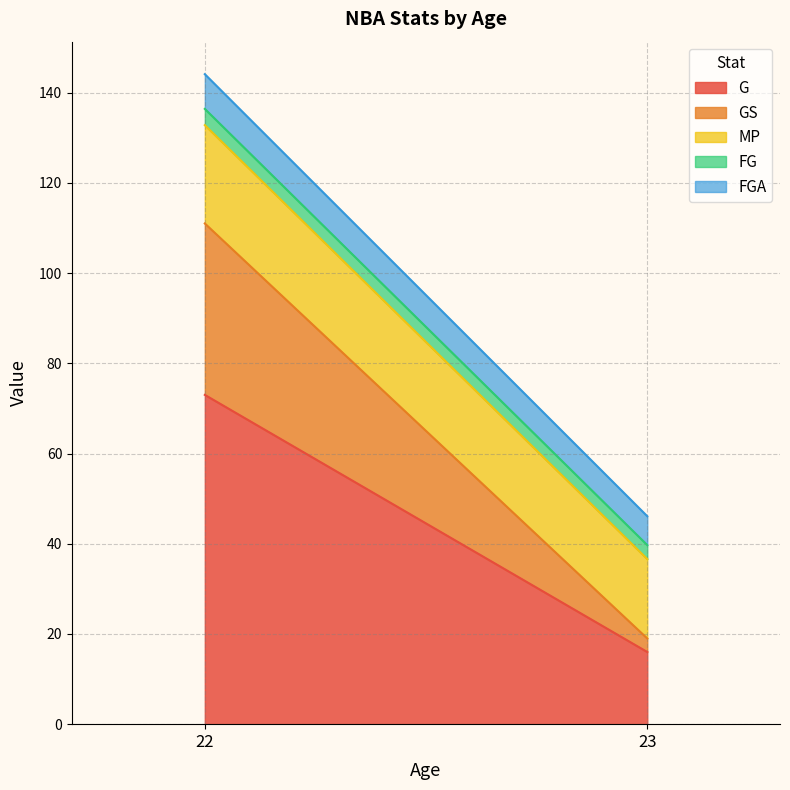

What is the sum of all FGA values?

14.1